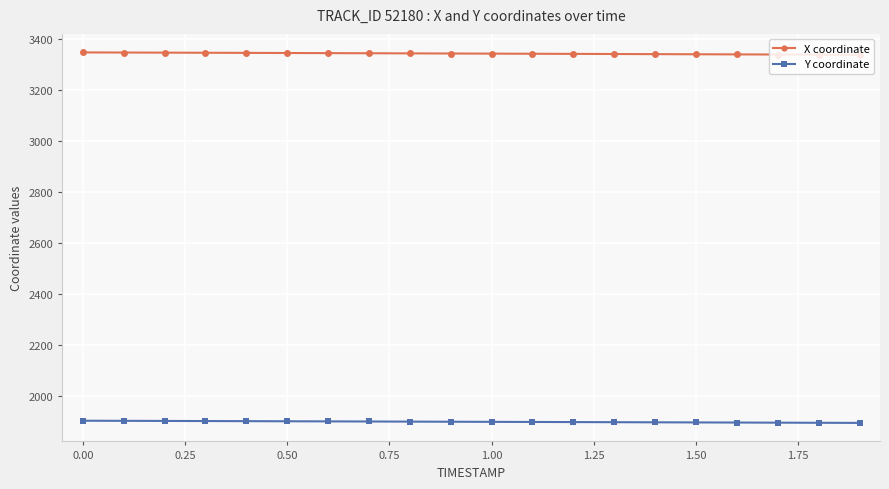

What is the minimum value for Y coordinate?

1893.2